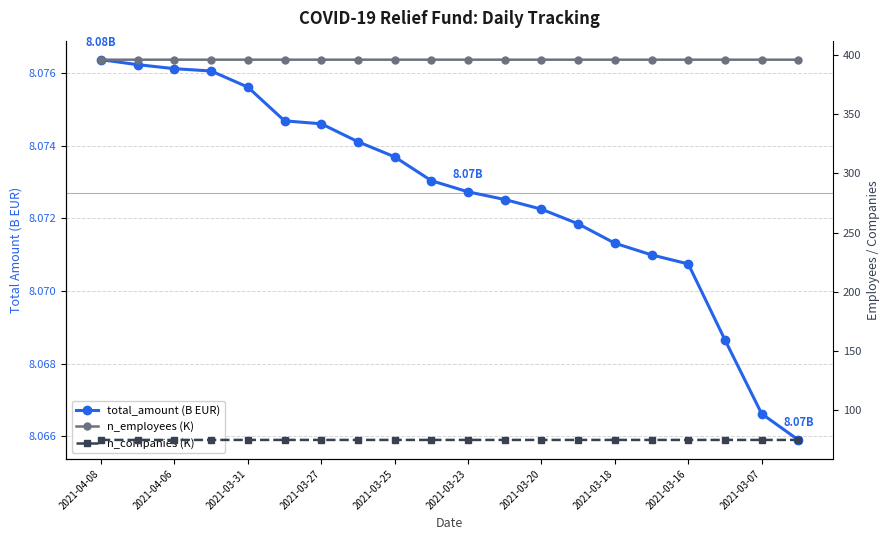

How many lines are shown in the chart?

3